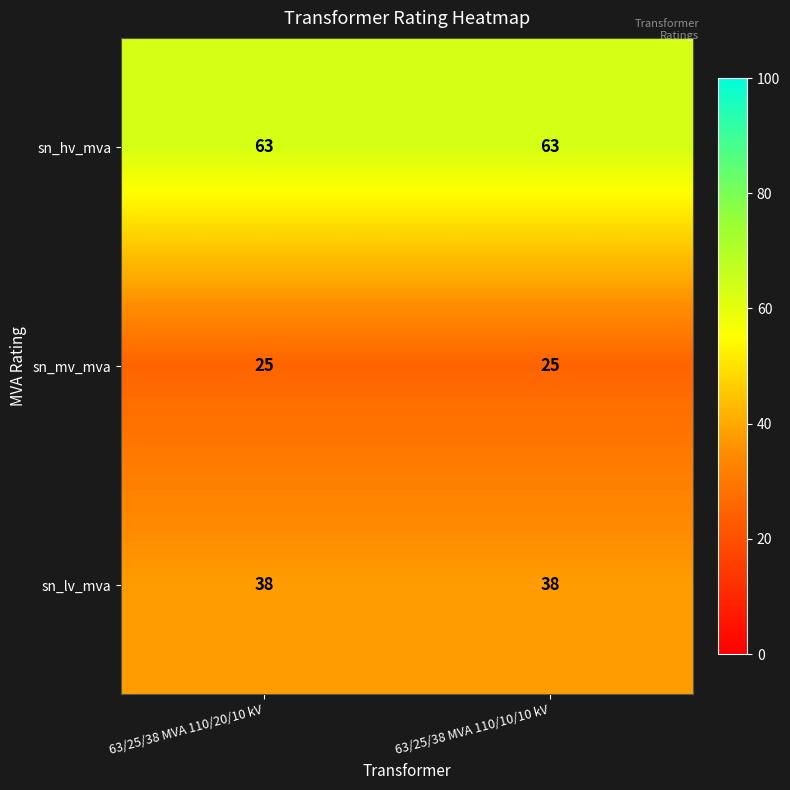

Rank the series by their average value, from lowest to highest.

sn_mv_mva, sn_lv_mva, sn_hv_mva